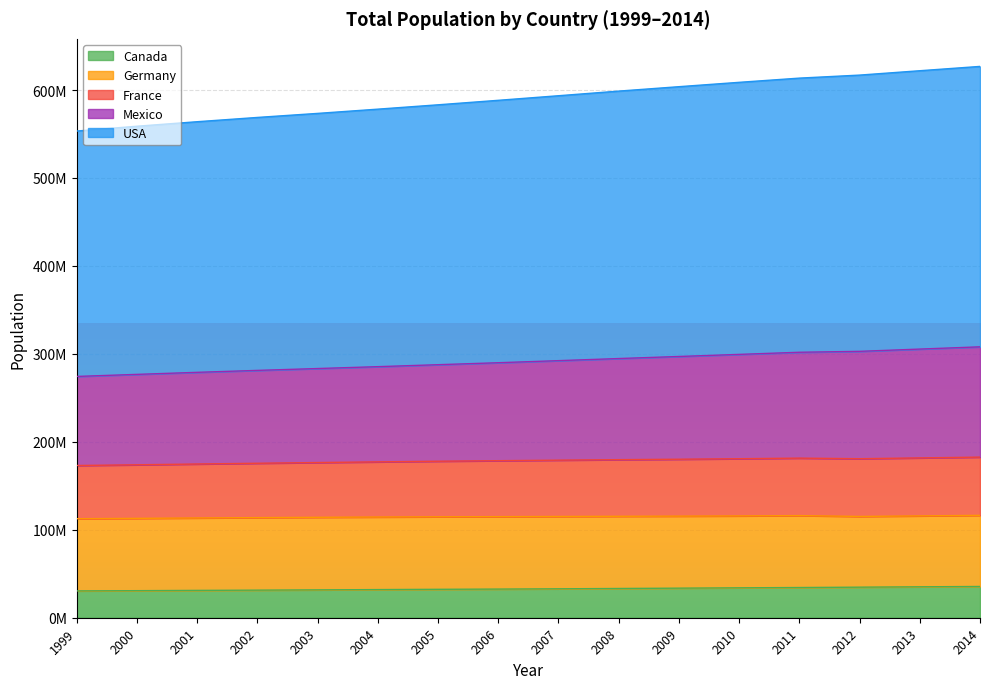

True or false: Mexico and Canada intersect in this chart.

False